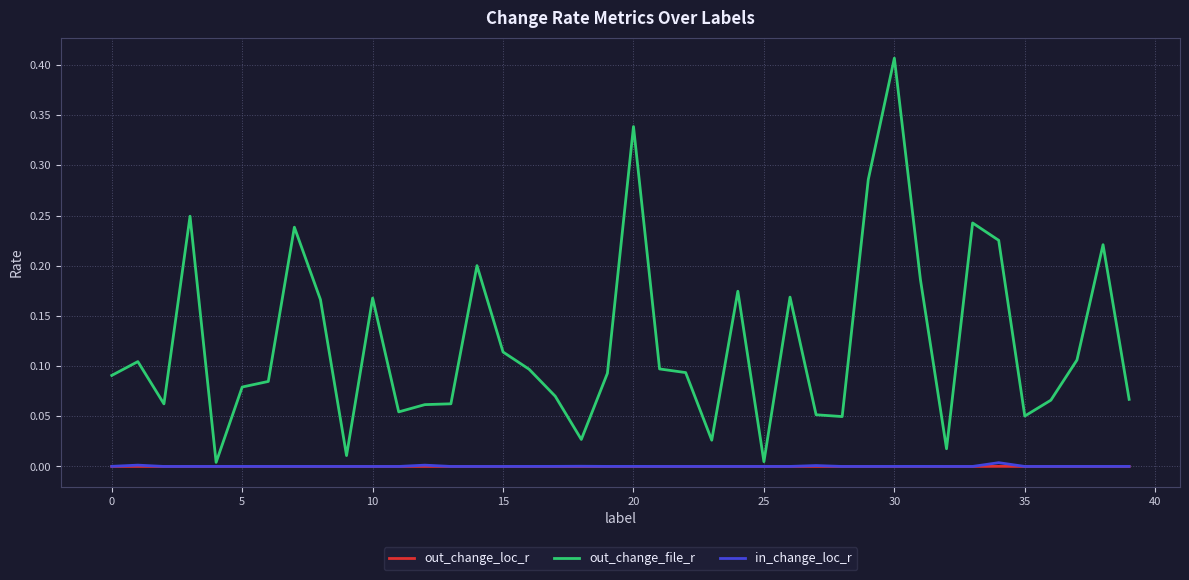

True or false: in_change_loc_r has more than 0 points higher than both neighbors.

True